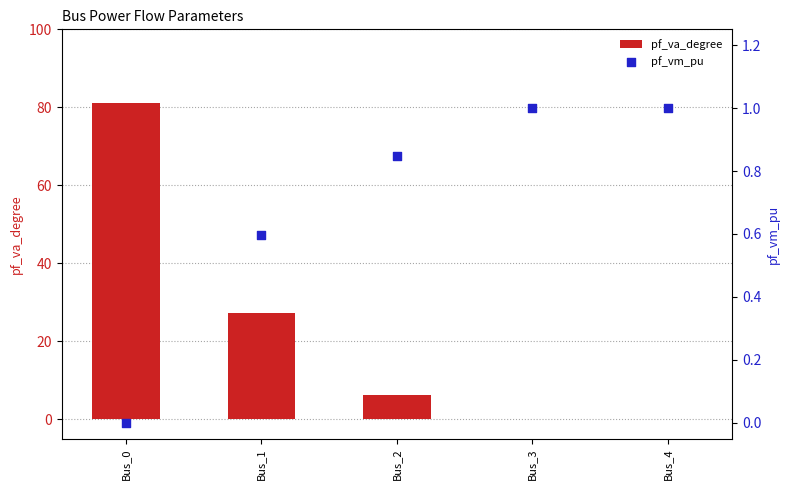

Is the value of pf_vm_pu at Bus_3 greater than the value of pf_va_degree at Bus_0?

No